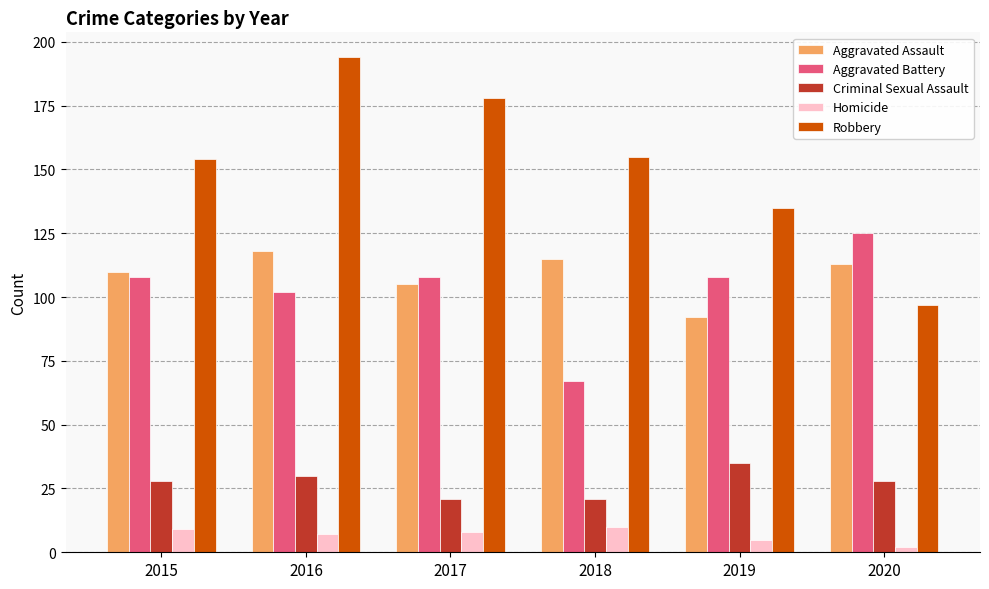

What is the total value across all series at 2015?

409